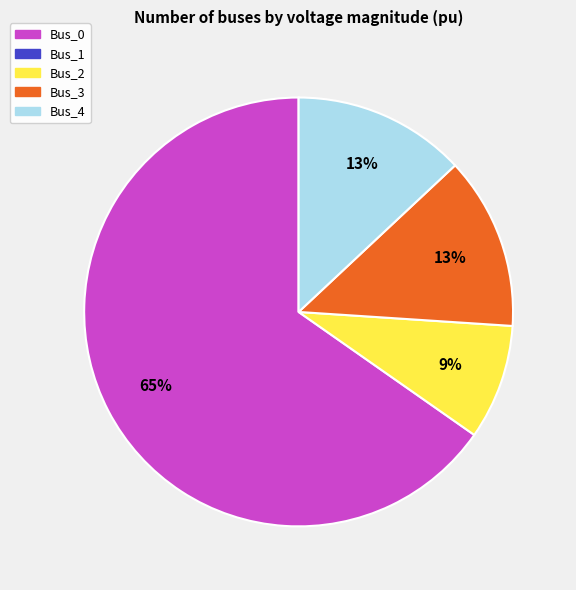

Is there any slice that represents more than half of the pie?

Yes